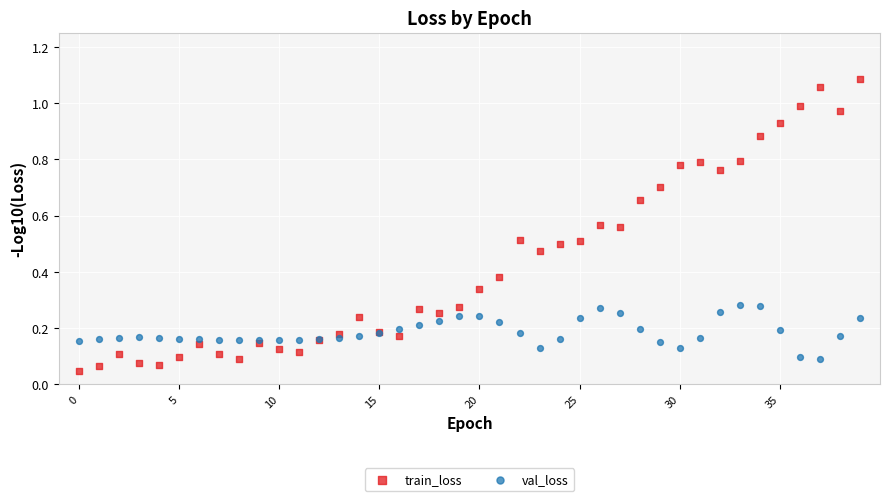

Which series has the widest spread of Y values?

train_loss